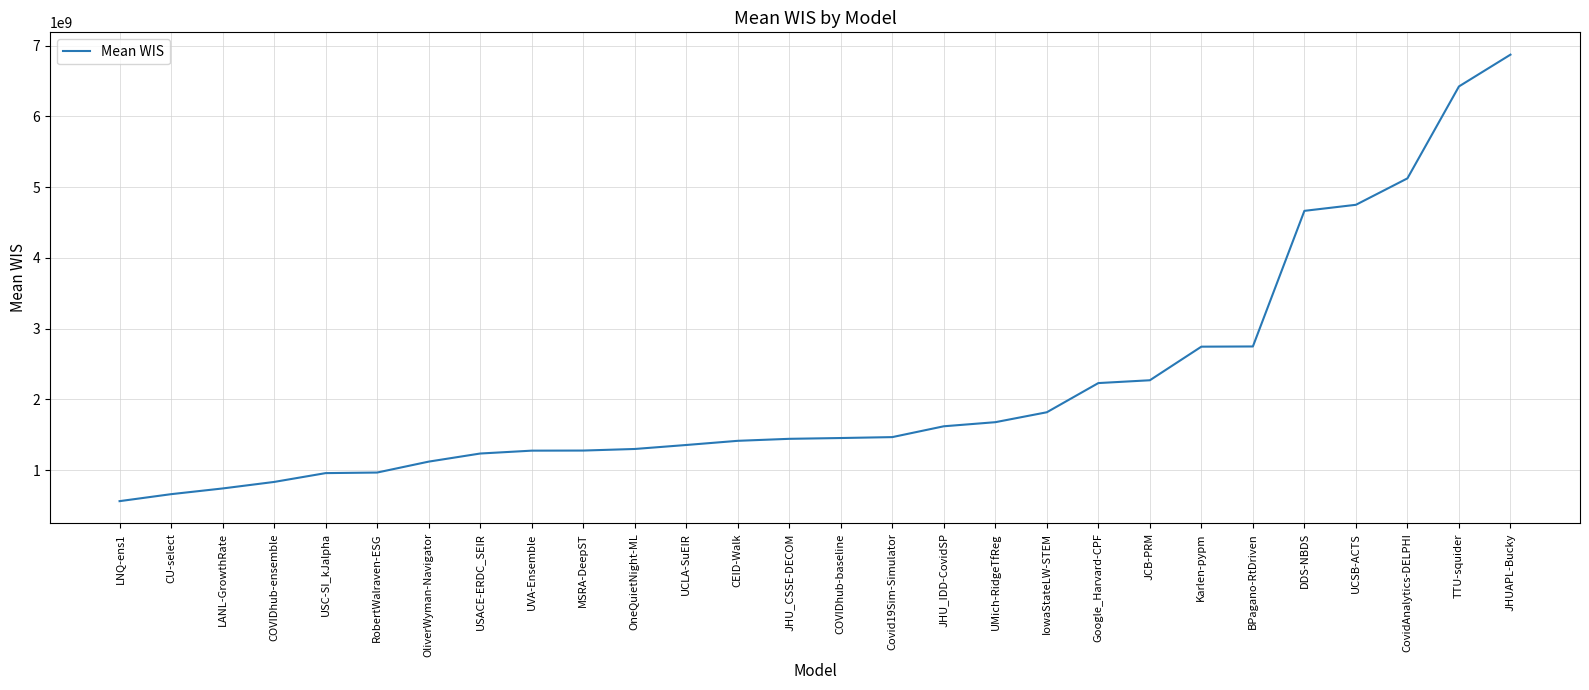

Is it true that the value at JCB-PRM is 3312298169.2?

False